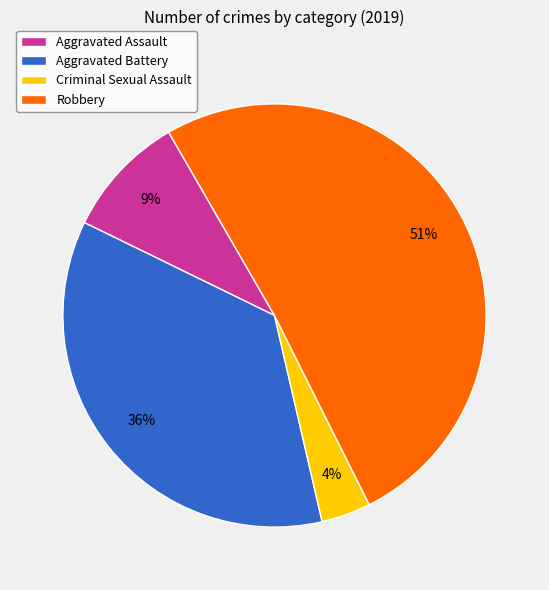

What percentage is the Robbery slice, to the nearest percent?

51%